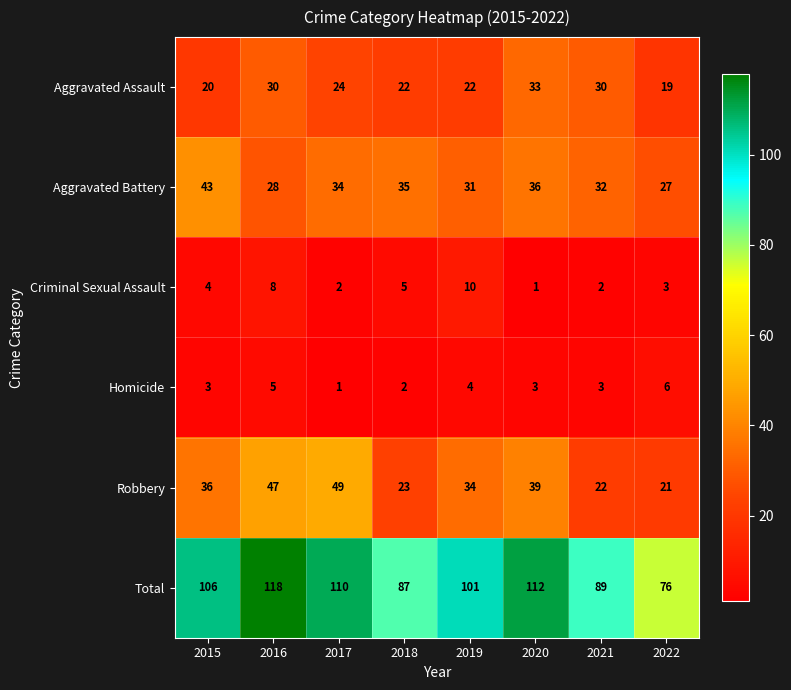

How many Aggravated Assault values are between 22 and 30?

5